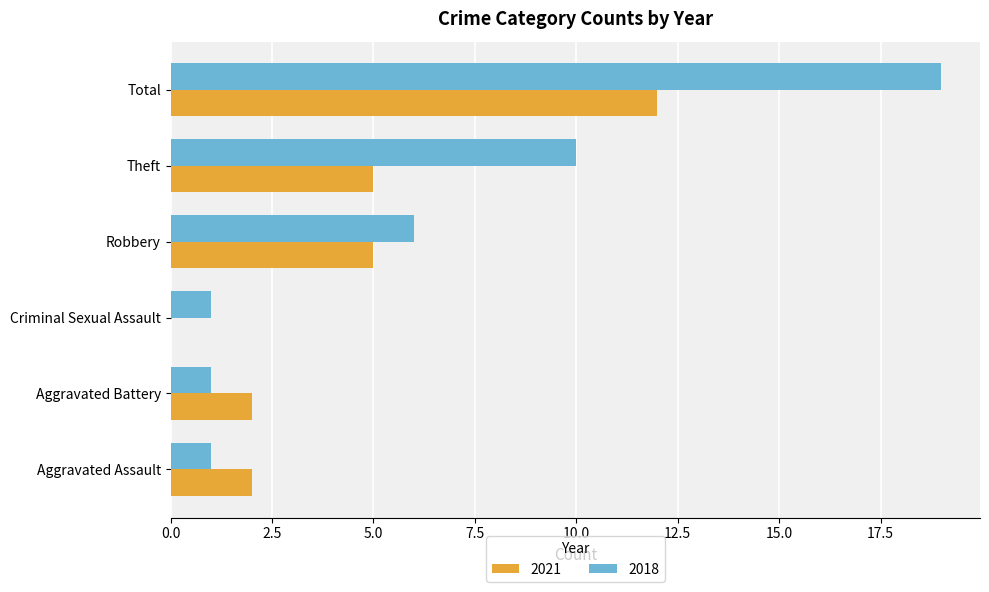

True or false: 2018 has a value of 6 at Robbery.

True